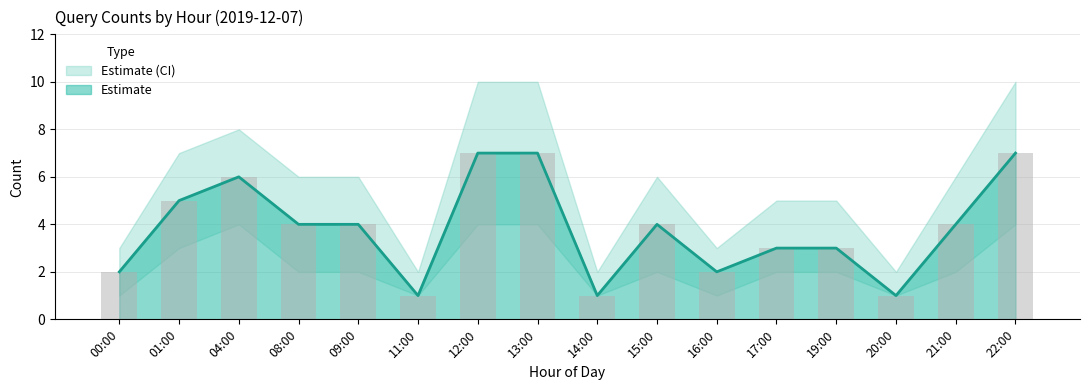

Reading left to right, what are all the values shown in this chart?

2	5	6	4	4	1	7	7	1	4	2	3	3	1	4	7